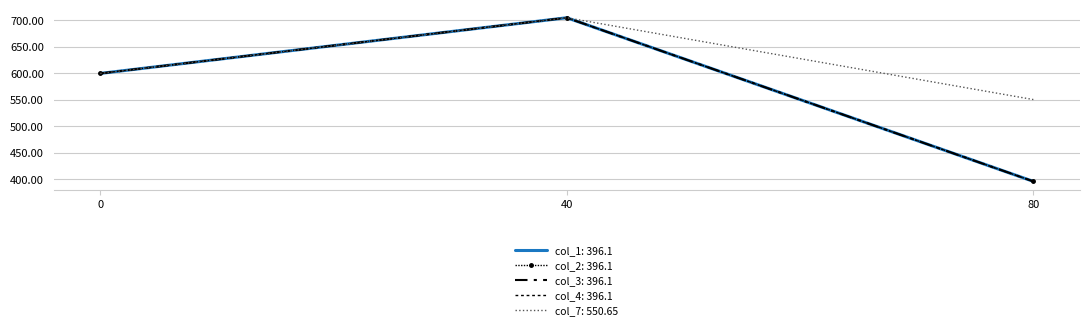

What is the difference between the highest and lowest values at 80?

154.5